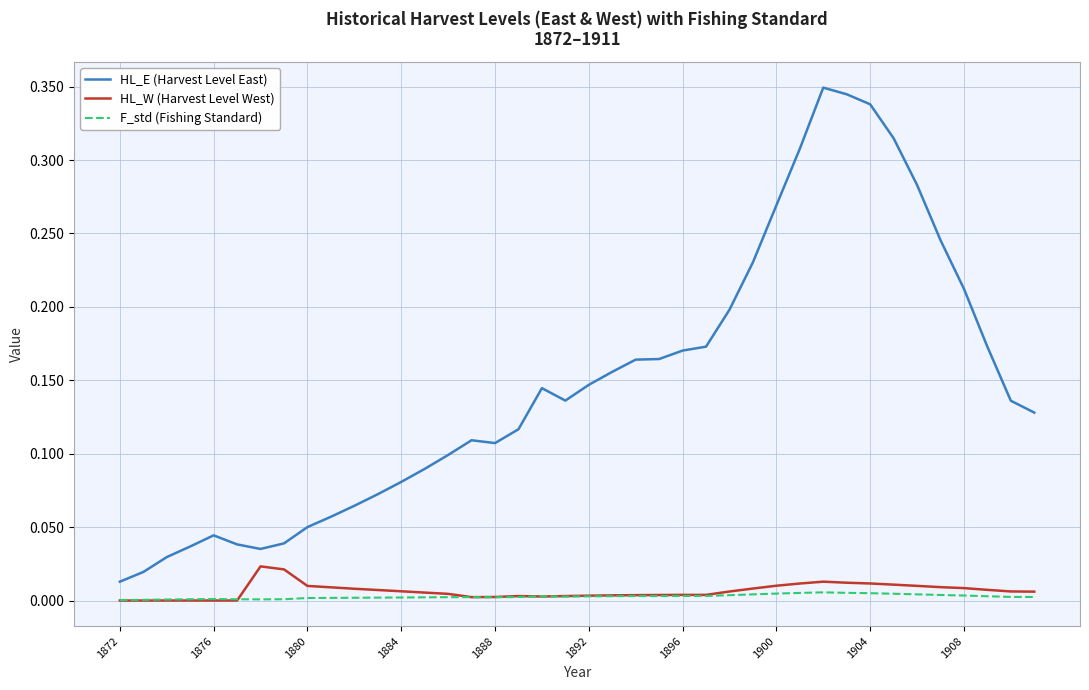

True or false: HL_E (Harvest Level East) and HL_W (Harvest Level West) cross at least once.

False